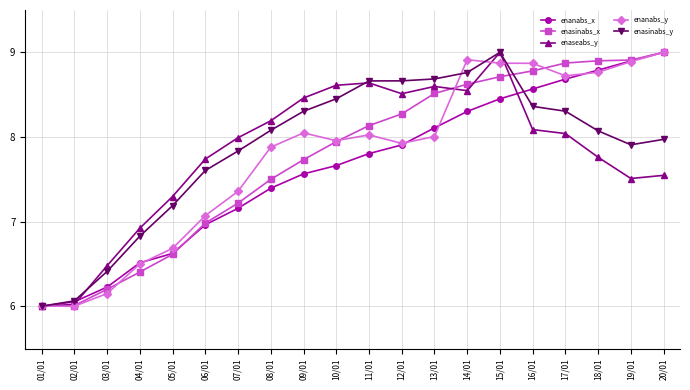

At which label is enaseabs_y closest to 7?

04/01